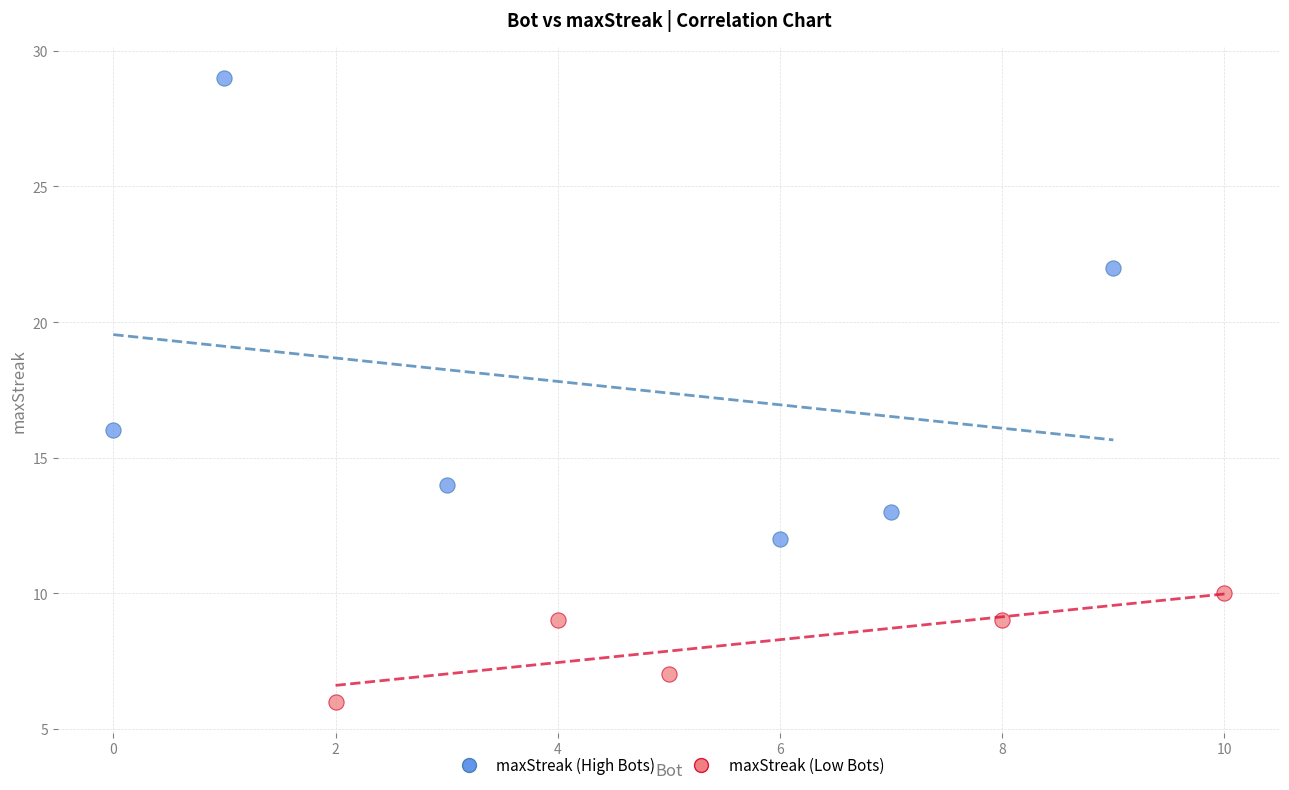

Which series has the largest Y range (max minus min)?

maxStreak (High Bots)